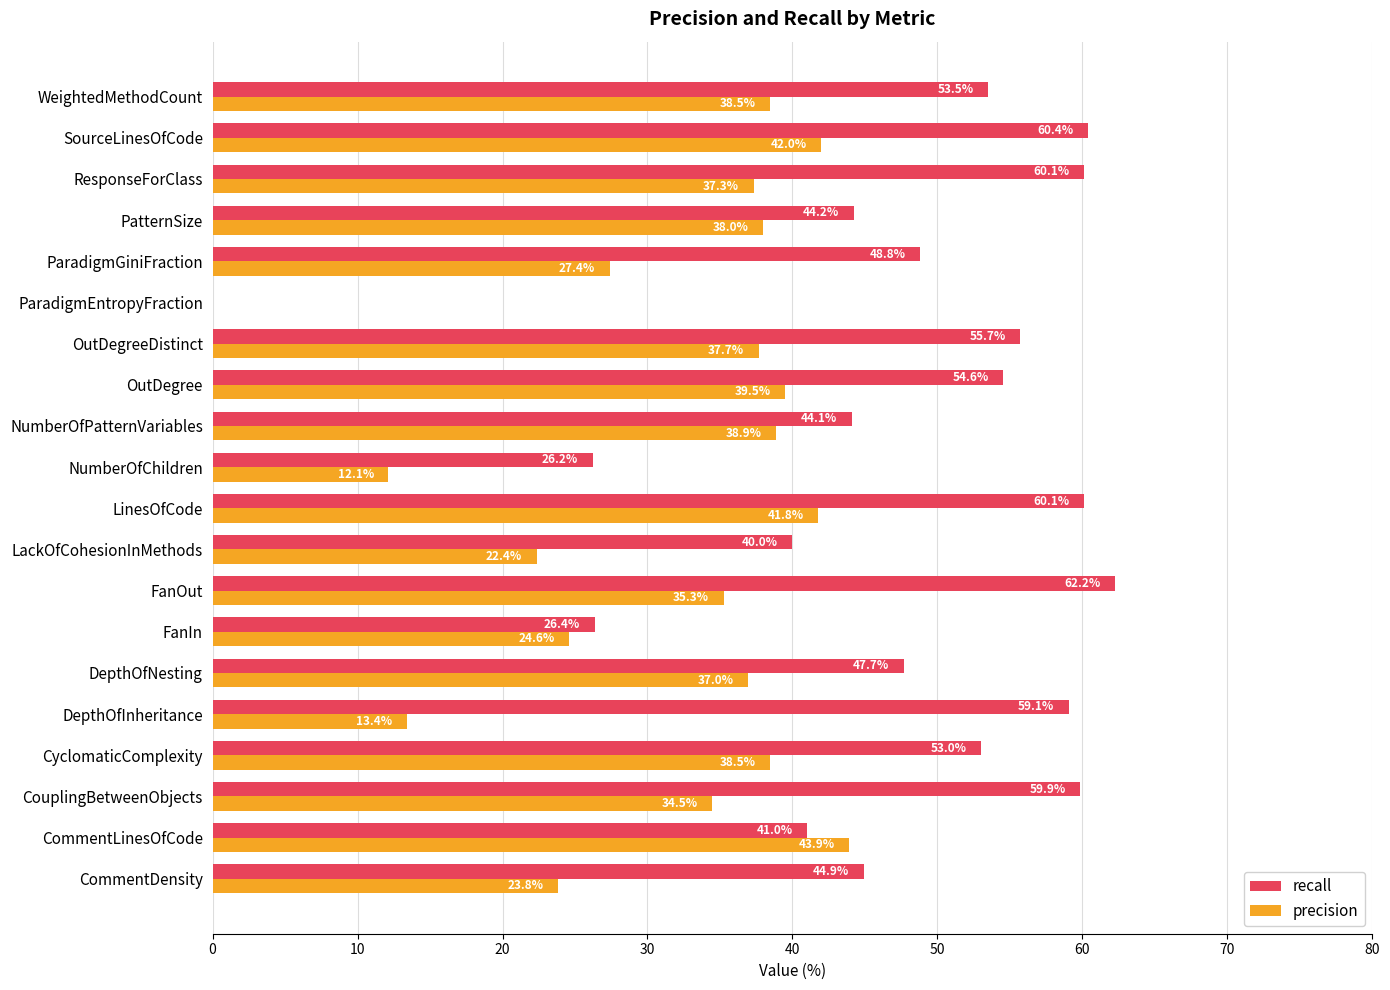

At which category is the sum across all series the highest?

SourceLinesOfCode